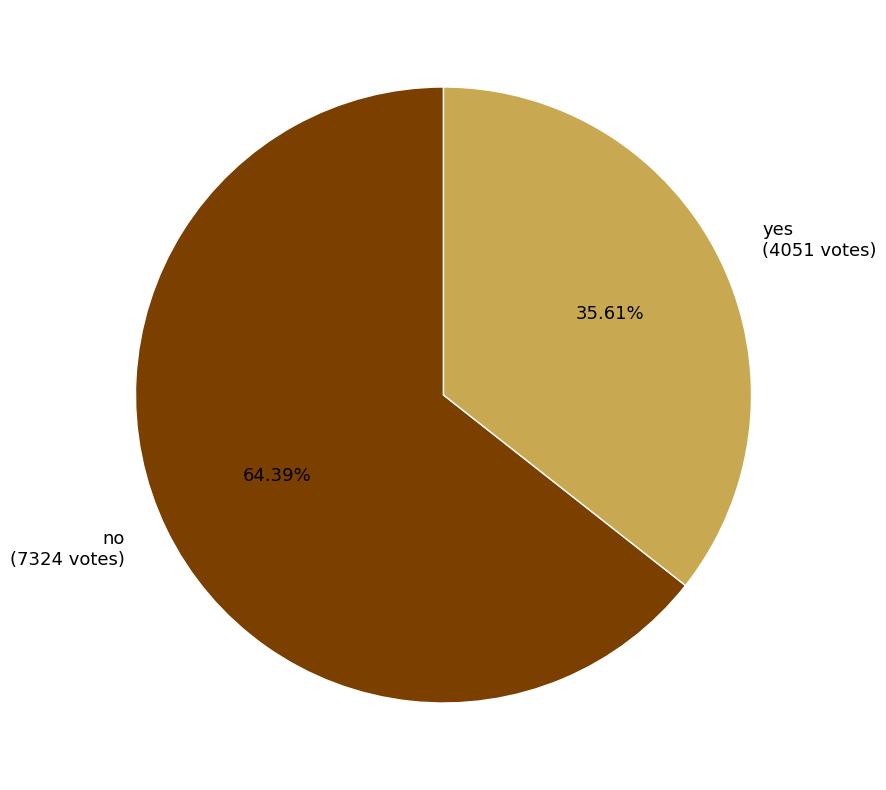

What is the largest slice in the pie chart?

no